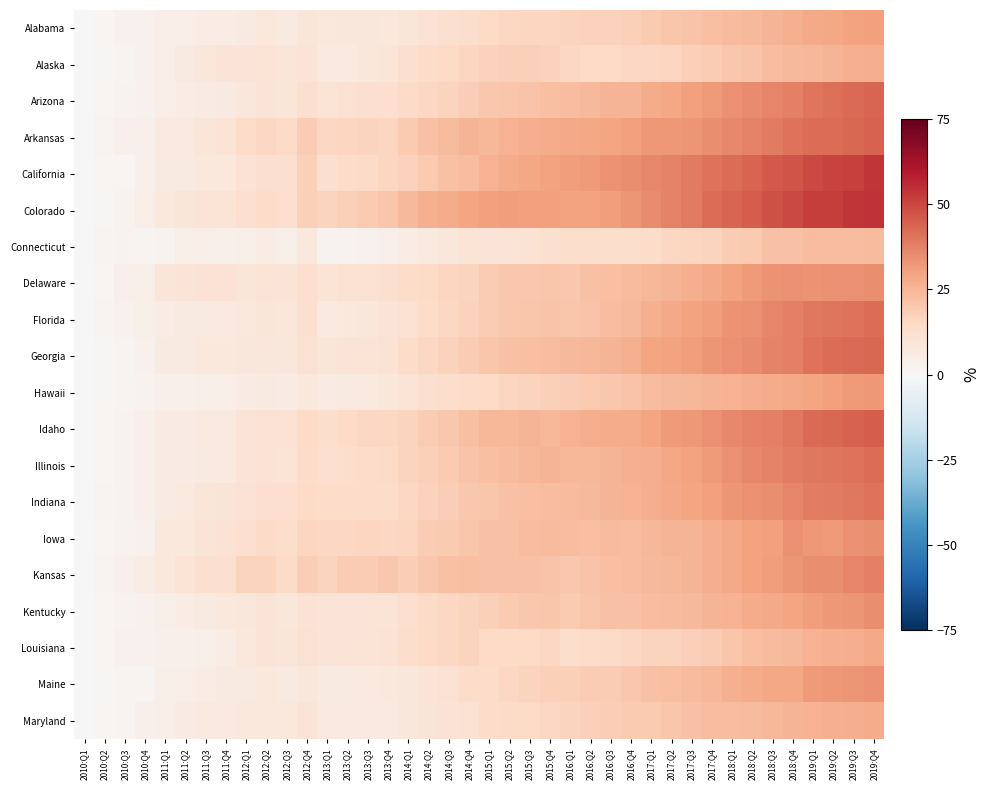

Reading left to right, list all the values displayed in this chart.

Alabama: 2010:Q1=0.0	2010:Q2=1.6	2010:Q3=3.1	2010:Q4=3.3	2011:Q1=4.8	2011:Q2=4.8	2011:Q3=5.5	2011:Q4=5.7	2012:Q1=6.9	2012:Q2=7.8	2012:Q3=6.7	2012:Q4=9.1	2013:Q1=7.9	2013:Q2=8.2	2013:Q3=8.7	2013:Q4=8.1	2014:Q1=9.0	2014:Q2=10.7	2014:Q3=12.1	2014:Q4=13.5	2015:Q1=14.8	2015:Q2=15.6	2015:Q3=16.4	2015:Q4=16.3	2016:Q1=16.7	2016:Q2=17.0	2016:Q3=17.2	2016:Q4=17.9	2017:Q1=19.7	2017:Q2=20.5	2017:Q3=21.1	2017:Q4=22.4	2018:Q1=23.6	2018:Q2=24.4	2018:Q3=25.2	2018:Q4=26.7	2019:Q1=28.5	2019:Q2=29.3	2019:Q3=30.0	2019:Q4=30.8
Alaska: 2010:Q1=0.0	2010:Q2=1.1	2010:Q3=2.3	2010:Q4=3.0	2011:Q1=5.1	2011:Q2=6.9	2011:Q3=8.2	2011:Q4=9.6	2012:Q1=9.5	2012:Q2=10.0	2012:Q3=9.3	2012:Q4=10.5	2013:Q1=7.6	2013:Q2=7.4	2013:Q3=8.5	2013:Q4=8.9	2014:Q1=12.2	2014:Q2=13.9	2014:Q3=14.8	2014:Q4=15.8	2015:Q1=17.6	2015:Q2=17.9	2015:Q3=17.7	2015:Q4=17.4	2016:Q1=15.3	2016:Q2=14.8	2016:Q3=14.9	2016:Q4=15.6	2017:Q1=15.6	2017:Q2=16.3	2017:Q3=17.8	2017:Q4=18.9	2018:Q1=20.3	2018:Q2=21.1	2018:Q3=23.2	2018:Q4=24.1	2019:Q1=24.9	2019:Q2=25.6	2019:Q3=26.5	2019:Q4=27.0
Arizona: 2010:Q1=0.0	2010:Q2=1.4	2010:Q3=2.3	2010:Q4=3.3	2011:Q1=5.3	2011:Q2=5.7	2011:Q3=6.3	2011:Q4=7.0	2012:Q1=8.5	2012:Q2=9.6	2012:Q3=8.8	2012:Q4=12.3	2013:Q1=10.3	2013:Q2=11.4	2013:Q3=11.9	2013:Q4=12.5	2014:Q1=14.6	2014:Q2=15.7	2014:Q3=17.0	2014:Q4=18.4	2015:Q1=20.0	2015:Q2=21.0	2015:Q3=21.2	2015:Q4=22.3	2016:Q1=23.0	2016:Q2=24.3	2016:Q3=25.3	2016:Q4=25.8	2017:Q1=28.0	2017:Q2=29.1	2017:Q3=31.0	2017:Q4=32.1	2018:Q1=34.3	2018:Q2=35.2	2018:Q3=36.9	2018:Q4=37.9	2019:Q1=40.2	2019:Q2=41.1	2019:Q3=42.4	2019:Q4=43.8
Arkansas: 2010:Q1=0.0	2010:Q2=2.3	2010:Q3=3.9	2010:Q4=4.0	2011:Q1=7.5	2011:Q2=7.6	2011:Q3=9.0	2011:Q4=10.3	2012:Q1=14.0	2012:Q2=15.8	2012:Q3=14.6	2012:Q4=19.1	2013:Q1=15.6	2013:Q2=16.0	2013:Q3=16.6	2013:Q4=16.4	2014:Q1=19.7	2014:Q2=22.2	2014:Q3=23.4	2014:Q4=25.5	2015:Q1=24.9	2015:Q2=26.0	2015:Q3=27.3	2015:Q4=28.0	2016:Q1=28.4	2016:Q2=29.2	2016:Q3=29.6	2016:Q4=30.5	2017:Q1=32.3	2017:Q2=32.6	2017:Q3=33.1	2017:Q4=34.8	2018:Q1=36.2	2018:Q2=37.3	2018:Q3=38.9	2018:Q4=40.8	2019:Q1=41.7	2019:Q2=41.8	2019:Q3=43.0	2019:Q4=44.0
California: 2010:Q1=0.0	2010:Q2=1.4	2010:Q3=1.6	2010:Q4=3.8	2011:Q1=6.5	2011:Q2=6.7	2011:Q3=7.7	2011:Q4=7.6	2012:Q1=11.0	2012:Q2=12.1	2012:Q3=11.9	2012:Q4=17.6	2013:Q1=11.9	2013:Q2=13.6	2013:Q3=14.6	2013:Q4=16.0	2014:Q1=17.5	2014:Q2=19.5	2014:Q3=21.8	2014:Q4=23.4	2015:Q1=26.2	2015:Q2=28.0	2015:Q3=29.0	2015:Q4=30.1	2016:Q1=31.5	2016:Q2=32.2	2016:Q3=33.6	2016:Q4=34.8	2017:Q1=36.0	2017:Q2=37.5	2017:Q3=39.0	2017:Q4=40.9	2018:Q1=41.9	2018:Q2=43.9	2018:Q3=45.8	2018:Q4=47.1	2019:Q1=49.3	2019:Q2=50.7	2019:Q3=51.5	2019:Q4=53.7
Colorado: 2010:Q1=0.0	2010:Q2=1.1	2010:Q3=2.6	2010:Q4=4.7	2011:Q1=8.1	2011:Q2=9.0	2011:Q3=10.1	2011:Q4=10.1	2012:Q1=12.6	2012:Q2=13.6	2012:Q3=12.9	2012:Q4=17.9	2013:Q1=16.5	2013:Q2=18.2	2013:Q3=19.3	2013:Q4=20.7	2014:Q1=24.4	2014:Q2=26.5	2014:Q3=27.9	2014:Q4=29.7	2015:Q1=30.9	2015:Q2=31.4	2015:Q3=31.0	2015:Q4=31.0	2016:Q1=30.0	2016:Q2=30.3	2016:Q3=31.6	2016:Q4=33.0	2017:Q1=35.5	2017:Q2=37.2	2017:Q3=39.2	2017:Q4=41.8	2018:Q1=43.5	2018:Q2=45.3	2018:Q3=47.6	2018:Q4=49.4	2019:Q1=51.8	2019:Q2=52.1	2019:Q3=53.8	2019:Q4=54.3
Connecticut: 2010:Q1=0.0	2010:Q2=2.0	2010:Q3=2.5	2010:Q4=2.2	2011:Q1=2.8	2011:Q2=4.4	2011:Q3=4.7	2011:Q4=3.9	2012:Q1=4.5	2012:Q2=5.6	2012:Q3=4.4	2012:Q4=7.8	2013:Q1=2.6	2013:Q2=2.9	2013:Q3=3.3	2013:Q4=3.8	2014:Q1=5.5	2014:Q2=7.2	2014:Q3=8.7	2014:Q4=10.0	2015:Q1=9.8	2015:Q2=10.5	2015:Q3=11.0	2015:Q4=12.0	2016:Q1=12.9	2016:Q2=13.1	2016:Q3=13.1	2016:Q4=13.1	2017:Q1=13.9	2017:Q2=15.3	2017:Q3=15.9	2017:Q4=17.0	2018:Q1=18.8	2018:Q2=19.7	2018:Q3=21.7	2018:Q4=21.8	2019:Q1=23.3	2019:Q2=23.2	2019:Q3=23.0	2019:Q4=23.9
Delaware: 2010:Q1=0.0	2010:Q2=1.7	2010:Q3=3.9	2010:Q4=4.9	2011:Q1=9.3	2011:Q2=9.9	2011:Q3=10.8	2011:Q4=10.8	2012:Q1=9.2	2012:Q2=10.4	2012:Q3=9.5	2012:Q4=12.7	2013:Q1=10.2	2013:Q2=11.4	2013:Q3=11.5	2013:Q4=12.2	2014:Q1=13.6	2014:Q2=14.9	2014:Q3=16.0	2014:Q4=17.0	2015:Q1=18.8	2015:Q2=20.4	2015:Q3=20.0	2015:Q4=20.9	2016:Q1=20.5	2016:Q2=21.8	2016:Q3=22.7	2016:Q4=23.7	2017:Q1=25.2	2017:Q2=25.5	2017:Q3=27.4	2017:Q4=28.4	2018:Q1=30.4	2018:Q2=31.6	2018:Q3=33.5	2018:Q4=34.3	2019:Q1=33.9	2019:Q2=34.0	2019:Q3=34.2	2019:Q4=34.7
Florida: 2010:Q1=0.0	2010:Q2=1.9	2010:Q3=3.2	2010:Q4=4.3	2011:Q1=5.7	2011:Q2=6.6	2011:Q3=7.0	2011:Q4=7.4	2012:Q1=8.2	2012:Q2=8.8	2012:Q3=8.4	2012:Q4=12.2	2013:Q1=7.5	2013:Q2=8.0	2013:Q3=8.6	2013:Q4=9.4	2014:Q1=11.7	2014:Q2=13.9	2014:Q3=15.4	2014:Q4=17.2	2015:Q1=19.0	2015:Q2=20.1	2015:Q3=20.6	2015:Q4=21.2	2016:Q1=20.9	2016:Q2=21.7	2016:Q3=23.0	2016:Q4=24.0	2017:Q1=26.5	2017:Q2=28.6	2017:Q3=30.0	2017:Q4=31.6	2018:Q1=33.5	2018:Q2=34.6	2018:Q3=36.4	2018:Q4=37.6	2019:Q1=39.6	2019:Q2=40.2	2019:Q3=40.7	2019:Q4=41.8
Georgia: 2010:Q1=0.0	2010:Q2=0.9	2010:Q3=1.9	2010:Q4=3.0	2011:Q1=6.6	2011:Q2=6.9	2011:Q3=7.9	2011:Q4=7.9	2012:Q1=8.4	2012:Q2=8.8	2012:Q3=8.3	2012:Q4=11.5	2013:Q1=9.1	2013:Q2=10.0	2013:Q3=10.2	2013:Q4=11.0	2014:Q1=13.8	2014:Q2=15.7	2014:Q3=17.3	2014:Q4=18.8	2015:Q1=20.8	2015:Q2=21.9	2015:Q3=22.8	2015:Q4=23.2	2016:Q1=24.6	2016:Q2=24.6	2016:Q3=25.5	2016:Q4=26.9	2017:Q1=29.3	2017:Q2=30.3	2017:Q3=31.3	2017:Q4=33.4	2018:Q1=34.5	2018:Q2=35.7	2018:Q3=37.5	2018:Q4=37.9	2019:Q1=40.6	2019:Q2=41.6	2019:Q3=42.2	2019:Q4=43.2
Hawaii: 2010:Q1=0.0	2010:Q2=0.8	2010:Q3=2.0	2010:Q4=2.5	2011:Q1=4.0	2011:Q2=4.0	2011:Q3=4.2	2011:Q4=5.1	2012:Q1=6.1	2012:Q2=7.0	2012:Q3=6.2	2012:Q4=7.9	2013:Q1=6.3	2013:Q2=6.7	2013:Q3=7.3	2013:Q4=8.2	2014:Q1=10.1	2014:Q2=11.8	2014:Q3=13.1	2014:Q4=13.9	2015:Q1=15.2	2015:Q2=16.2	2015:Q3=16.8	2015:Q4=17.8	2016:Q1=18.7	2016:Q2=19.4	2016:Q3=20.2	2016:Q4=21.1	2017:Q1=23.2	2017:Q2=24.1	2017:Q3=25.1	2017:Q4=25.4	2018:Q1=25.9	2018:Q2=27.0	2018:Q3=27.7	2018:Q4=28.4	2019:Q1=29.8	2019:Q2=30.7	2019:Q3=32.1	2019:Q4=32.8
Idaho: 2010:Q1=0.0	2010:Q2=1.3	2010:Q3=2.7	2010:Q4=3.9	2011:Q1=5.9	2011:Q2=6.3	2011:Q3=7.2	2011:Q4=7.5	2012:Q1=9.5	2012:Q2=10.7	2012:Q3=10.9	2012:Q4=15.0	2013:Q1=12.9	2013:Q2=14.7	2013:Q3=15.4	2013:Q4=15.6	2014:Q1=16.9	2014:Q2=19.2	2014:Q3=20.4	2014:Q4=22.4	2015:Q1=24.8	2015:Q2=24.7	2015:Q3=25.5	2015:Q4=25.2	2016:Q1=26.3	2016:Q2=27.2	2016:Q3=28.0	2016:Q4=28.0	2017:Q1=29.6	2017:Q2=31.7	2017:Q3=32.6	2017:Q4=34.3	2018:Q1=36.3	2018:Q2=37.1	2018:Q3=37.8	2018:Q4=39.7	2019:Q1=42.3	2019:Q2=43.3	2019:Q3=44.3	2019:Q4=45.2
Illinois: 2010:Q1=0.0	2010:Q2=1.6	2010:Q3=2.8	2010:Q4=3.7	2011:Q1=6.2	2011:Q2=6.4	2011:Q3=7.0	2011:Q4=7.0	2012:Q1=9.6	2012:Q2=10.8	2012:Q3=10.2	2012:Q4=13.7	2013:Q1=12.4	2013:Q2=13.4	2013:Q3=13.8	2013:Q4=14.6	2014:Q1=16.5	2014:Q2=18.2	2014:Q3=19.5	2014:Q4=21.2	2015:Q1=22.6	2015:Q2=23.8	2015:Q3=24.9	2015:Q4=25.3	2016:Q1=24.9	2016:Q2=25.1	2016:Q3=25.5	2016:Q4=26.8	2017:Q1=27.3	2017:Q2=28.8	2017:Q3=30.1	2017:Q4=31.6	2018:Q1=34.1	2018:Q2=35.8	2018:Q3=37.0	2018:Q4=38.5	2019:Q1=39.7	2019:Q2=39.9	2019:Q3=41.0	2019:Q4=42.0
Indiana: 2010:Q1=0.0	2010:Q2=1.9	2010:Q3=2.8	2010:Q4=3.9	2011:Q1=6.3	2011:Q2=7.4	2011:Q3=9.2	2011:Q4=9.9	2012:Q1=11.1	2012:Q2=12.6	2012:Q3=12.7	2012:Q4=15.0	2013:Q1=14.0	2013:Q2=13.9	2013:Q3=13.8	2013:Q4=13.6	2014:Q1=15.5	2014:Q2=17.5	2014:Q3=18.7	2014:Q4=20.0	2015:Q1=20.7	2015:Q2=21.9	2015:Q3=22.4	2015:Q4=23.3	2016:Q1=23.6	2016:Q2=24.5	2016:Q3=25.3	2016:Q4=26.3	2017:Q1=27.2	2017:Q2=28.6	2017:Q3=29.5	2017:Q4=31.1	2018:Q1=33.3	2018:Q2=34.1	2018:Q3=35.1	2018:Q4=36.6	2019:Q1=38.5	2019:Q2=39.0	2019:Q3=39.8	2019:Q4=40.9
Iowa: 2010:Q1=0.0	2010:Q2=1.6	2010:Q3=2.5	2010:Q4=3.5	2011:Q1=7.9	2011:Q2=8.2	2011:Q3=9.9	2011:Q4=10.8	2012:Q1=12.7	2012:Q2=14.3	2012:Q3=13.2	2012:Q4=15.9	2013:Q1=15.3	2013:Q2=15.7	2013:Q3=16.0	2013:Q4=15.3	2014:Q1=16.3	2014:Q2=19.1	2014:Q3=19.7	2014:Q4=20.6	2015:Q1=21.7	2015:Q2=22.1	2015:Q3=23.2	2015:Q4=23.6	2016:Q1=22.9	2016:Q2=22.8	2016:Q3=23.5	2016:Q4=23.4	2017:Q1=25.1	2017:Q2=25.6	2017:Q3=25.5	2017:Q4=27.1	2018:Q1=28.7	2018:Q2=29.9	2018:Q3=30.9	2018:Q4=34.0	2019:Q1=32.7	2019:Q2=31.9	2019:Q3=34.4	2019:Q4=34.8
Kansas: 2010:Q1=0.0	2010:Q2=2.0	2010:Q3=3.8	2010:Q4=5.4	2011:Q1=8.1	2011:Q2=10.3	2011:Q3=11.9	2011:Q4=12.1	2012:Q1=16.5	2012:Q2=16.5	2012:Q3=14.5	2012:Q4=18.6	2013:Q1=16.7	2013:Q2=19.0	2013:Q3=19.2	2013:Q4=20.1	2014:Q1=18.4	2014:Q2=20.4	2014:Q3=22.0	2014:Q4=22.8	2015:Q1=21.8	2015:Q2=21.9	2015:Q3=21.8	2015:Q4=21.5	2016:Q1=20.4	2016:Q2=21.4	2016:Q3=22.3	2016:Q4=22.9	2017:Q1=24.1	2017:Q2=24.7	2017:Q3=25.4	2017:Q4=27.2	2018:Q1=28.6	2018:Q2=30.0	2018:Q3=31.3	2018:Q4=32.9	2019:Q1=34.6	2019:Q2=34.7	2019:Q3=36.4	2019:Q4=37.6
Kentucky: 2010:Q1=0.0	2010:Q2=1.7	2010:Q3=2.7	2010:Q4=3.0	2011:Q1=4.7	2011:Q2=5.4	2011:Q3=6.5	2011:Q4=7.6	2012:Q1=8.5	2012:Q2=9.4	2012:Q3=8.8	2012:Q4=10.6	2013:Q1=9.8	2013:Q2=9.8	2013:Q3=10.0	2013:Q4=10.1	2014:Q1=12.5	2014:Q2=14.3	2014:Q3=15.3	2014:Q4=16.8	2015:Q1=18.1	2015:Q2=19.3	2015:Q3=20.0	2015:Q4=20.9	2016:Q1=19.9	2016:Q2=20.6	2016:Q3=21.9	2016:Q4=22.1	2017:Q1=23.2	2017:Q2=23.7	2017:Q3=24.5	2017:Q4=25.7	2018:Q1=26.3	2018:Q2=27.7	2018:Q3=28.3	2018:Q4=29.4	2019:Q1=31.6	2019:Q2=32.3	2019:Q3=33.3	2019:Q4=34.6
Louisiana: 2010:Q1=0.0	2010:Q2=1.5	2010:Q3=3.3	2010:Q4=3.5	2011:Q1=3.8	2011:Q2=3.9	2011:Q3=4.6	2011:Q4=5.3	2012:Q1=7.6	2012:Q2=9.5	2012:Q3=8.9	2012:Q4=11.6	2013:Q1=9.9	2013:Q2=10.4	2013:Q3=10.5	2013:Q4=10.8	2014:Q1=12.9	2014:Q2=14.7	2014:Q3=15.7	2014:Q4=16.4	2015:Q1=15.0	2015:Q2=14.7	2015:Q3=15.1	2015:Q4=15.4	2016:Q1=13.0	2016:Q2=13.6	2016:Q3=14.1	2016:Q4=15.5	2017:Q1=16.5	2017:Q2=16.9	2017:Q3=18.1	2017:Q4=18.9	2018:Q1=21.0	2018:Q2=22.6	2018:Q3=23.5	2018:Q4=24.5	2019:Q1=26.3	2019:Q2=26.5	2019:Q3=27.1	2019:Q4=28.2
Maine: 2010:Q1=0.0	2010:Q2=1.1	2010:Q3=2.0	2010:Q4=1.8	2011:Q1=4.6	2011:Q2=4.9	2011:Q3=5.7	2011:Q4=6.7	2012:Q1=6.7	2012:Q2=7.7	2012:Q3=6.8	2012:Q4=8.2	2013:Q1=6.5	2013:Q2=6.9	2013:Q3=7.2	2013:Q4=8.0	2014:Q1=8.6	2014:Q2=10.5	2014:Q3=11.7	2014:Q4=13.7	2015:Q1=13.9	2015:Q2=15.6	2015:Q3=16.7	2015:Q4=17.8	2016:Q1=17.8	2016:Q2=18.8	2016:Q3=18.9	2016:Q4=20.0	2017:Q1=21.7	2017:Q2=22.5	2017:Q3=24.0	2017:Q4=25.1	2018:Q1=26.7	2018:Q2=27.8	2018:Q3=28.8	2018:Q4=29.1	2019:Q1=31.9	2019:Q2=32.4	2019:Q3=33.0	2019:Q4=34.1
Maryland: 2010:Q1=0.0	2010:Q2=1.6	2010:Q3=2.3	2010:Q4=3.7	2011:Q1=5.1	2011:Q2=6.1	2011:Q3=7.1	2011:Q4=7.1	2012:Q1=8.0	2012:Q2=7.9	2012:Q3=7.8	2012:Q4=9.5	2013:Q1=7.1	2013:Q2=7.2	2013:Q3=7.0	2013:Q4=7.5	2014:Q1=8.2	2014:Q2=9.7	2014:Q3=10.9	2014:Q4=11.5	2015:Q1=13.6	2015:Q2=14.2	2015:Q3=14.8	2015:Q4=15.6	2016:Q1=16.8	2016:Q2=17.8	2016:Q3=18.6	2016:Q4=19.7	2017:Q1=19.9	2017:Q2=20.8	2017:Q3=21.7	2017:Q4=23.2	2018:Q1=23.0	2018:Q2=24.0	2018:Q3=25.1	2018:Q4=25.5	2019:Q1=26.0	2019:Q2=26.7	2019:Q3=27.0	2019:Q4=28.1